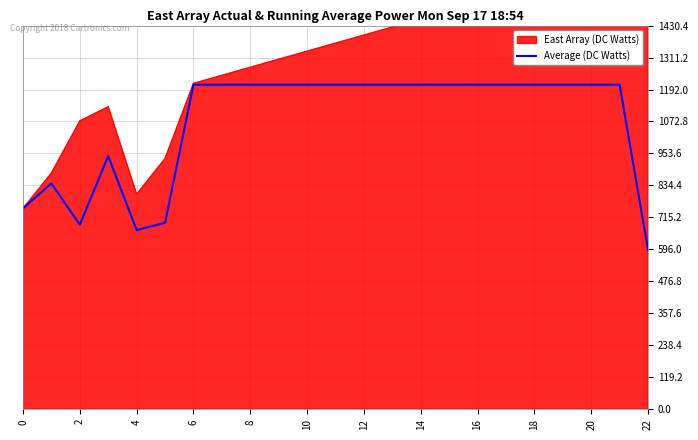

What is the label of the 13th point from the left?

12